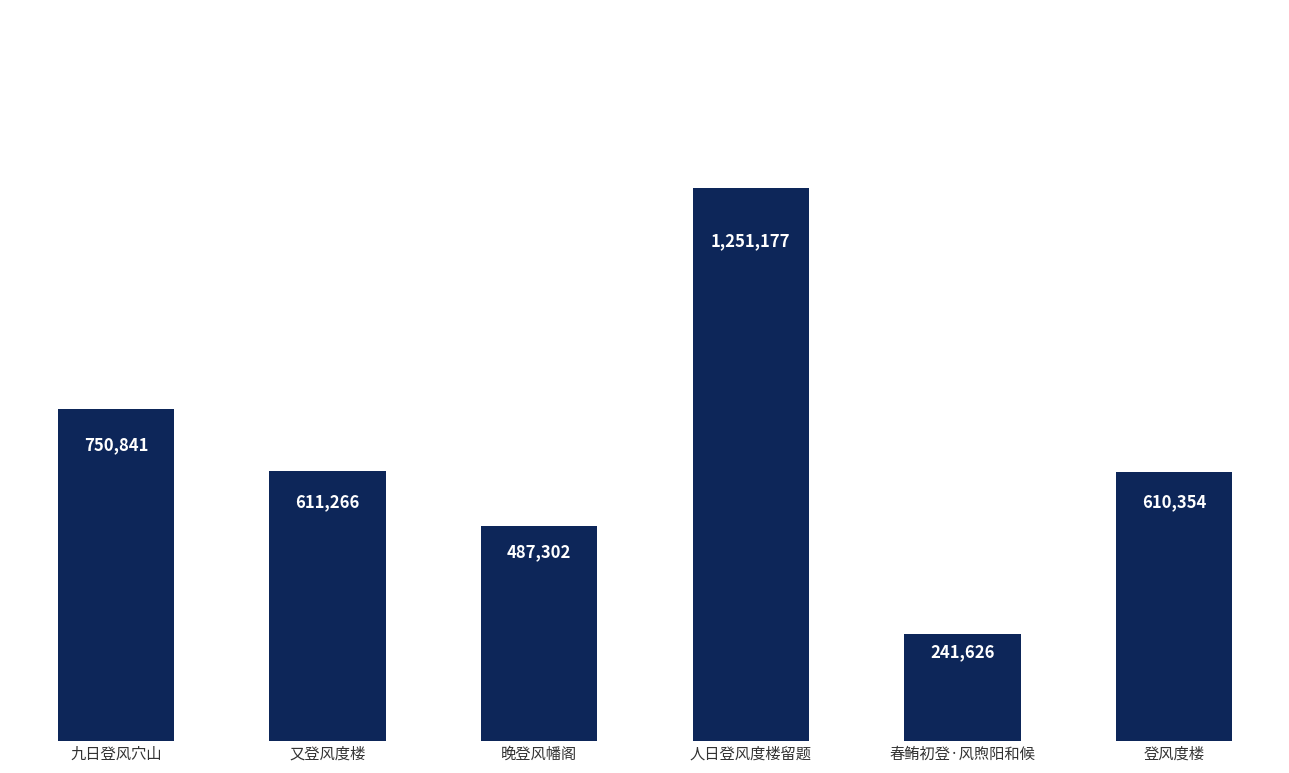

What is the difference between the maximum and minimum values?

1009551